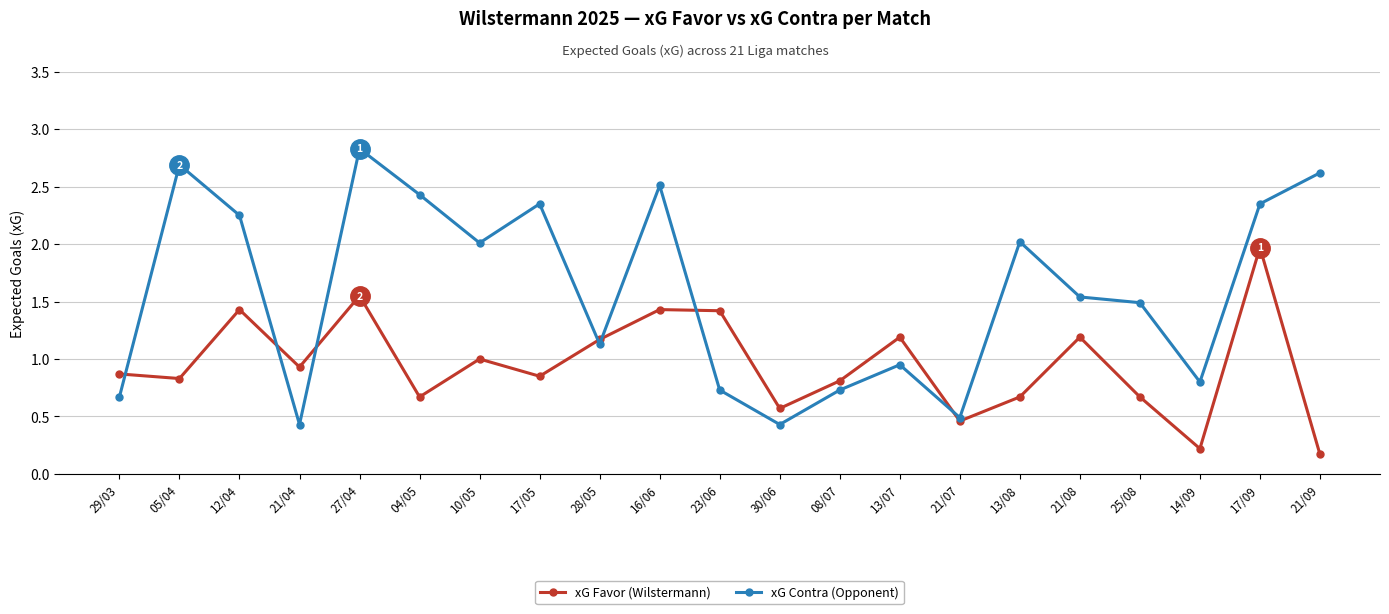

In xG Contra (Opponent), how many points are lower than both neighbors (excluding endpoints)?

6